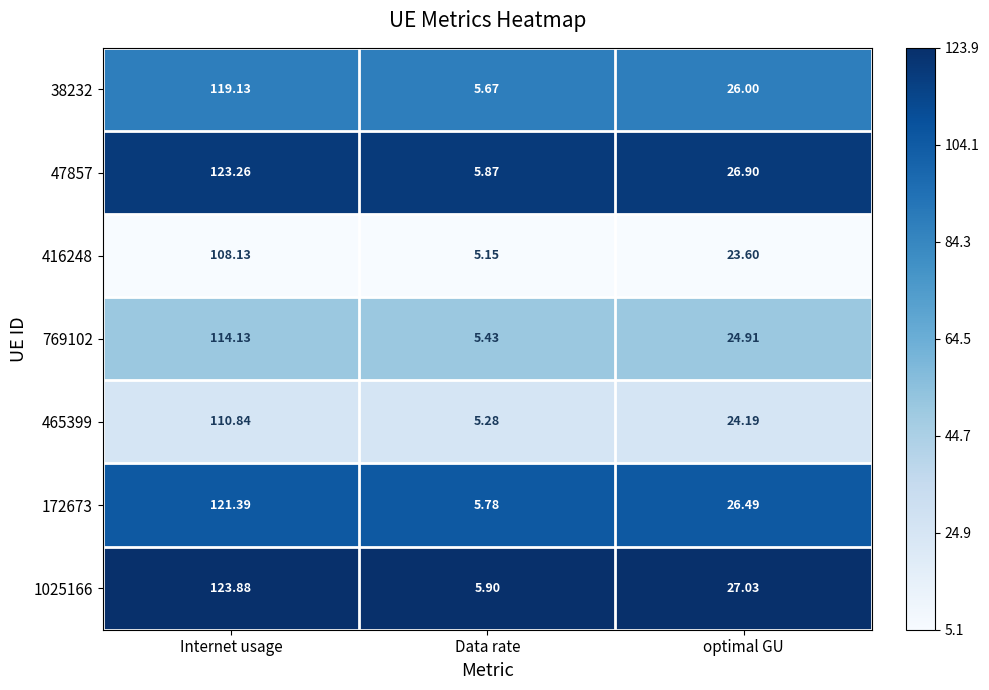

Which label corresponds to the smallest value in the chart?

Data rate